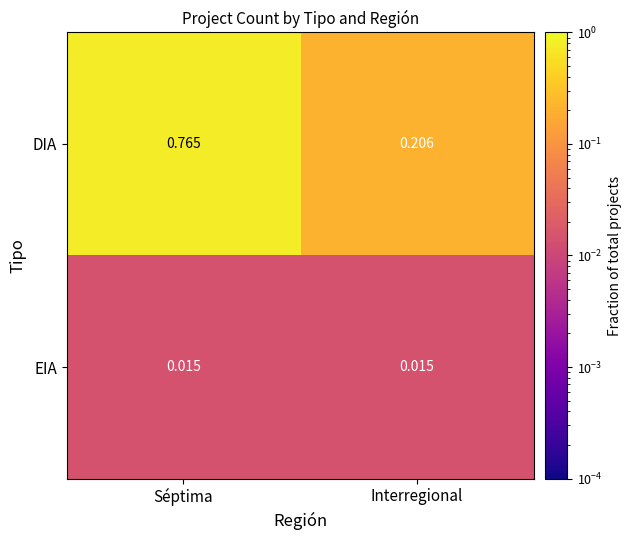

Where is DIA nearest to the value 0?

Interregional